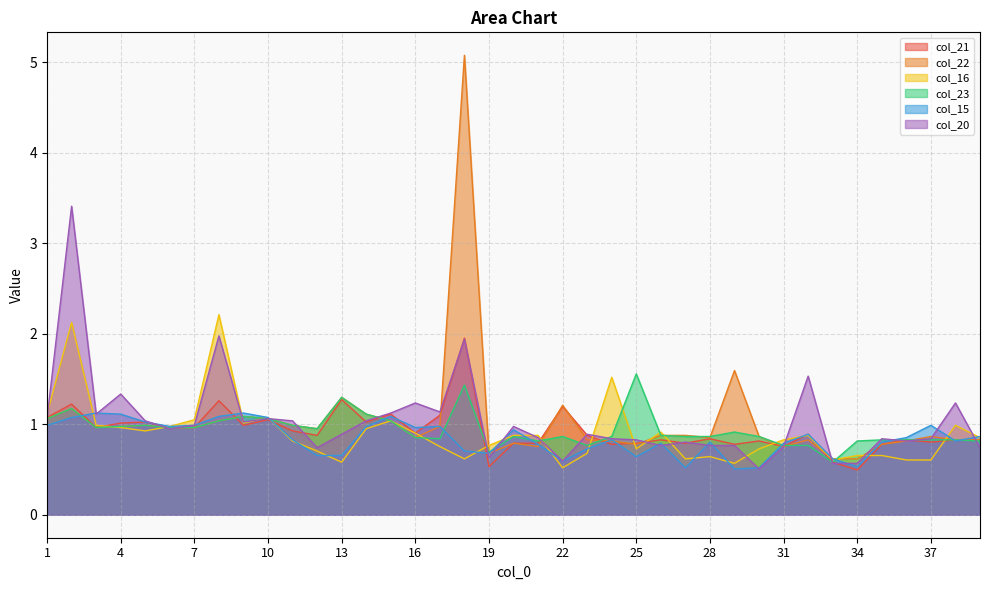

True or false: col_16 and col_20 cross at least once.

True